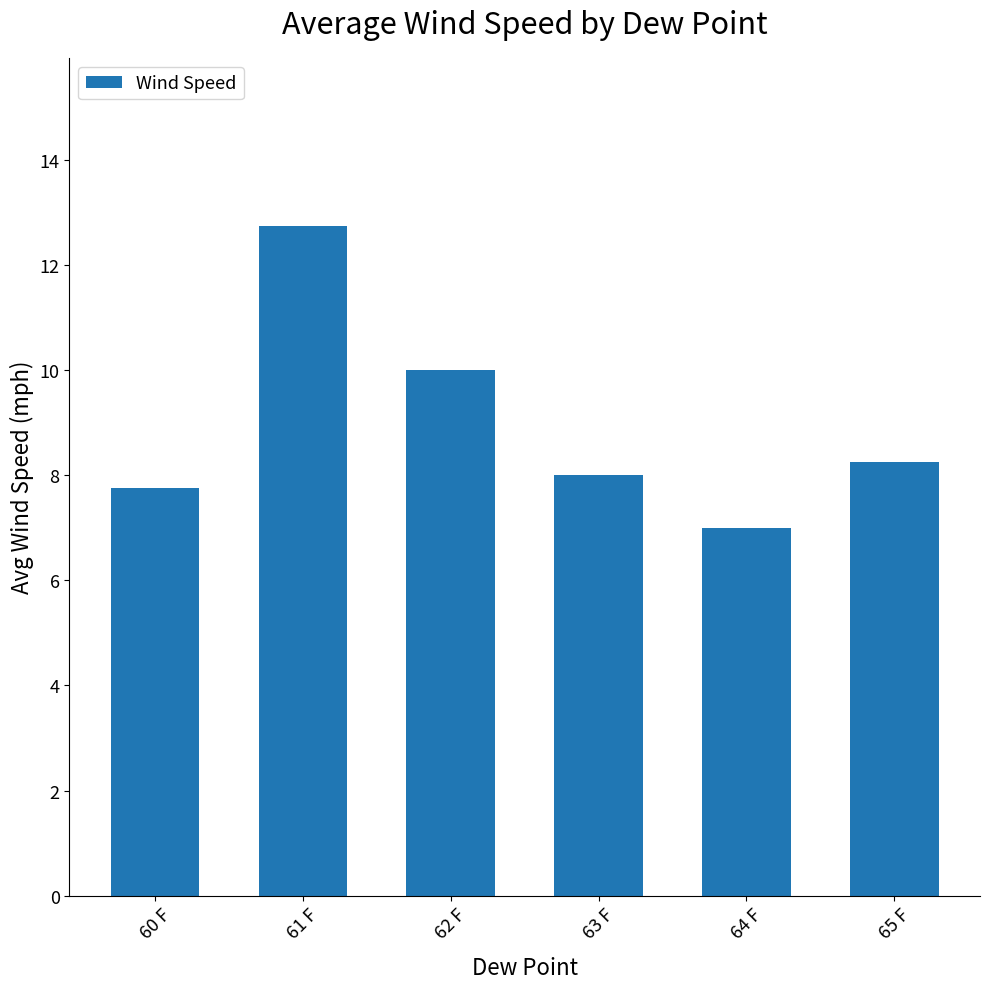

What is the sum of the values at 64 F and 62 F?

17.0